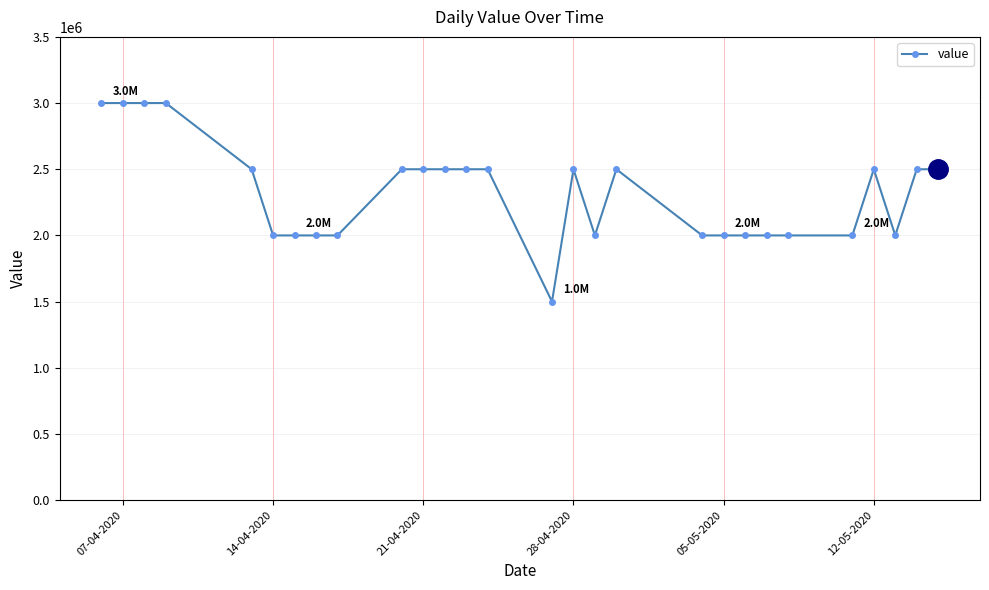

What is the maximum value shown in the chart?

3000000